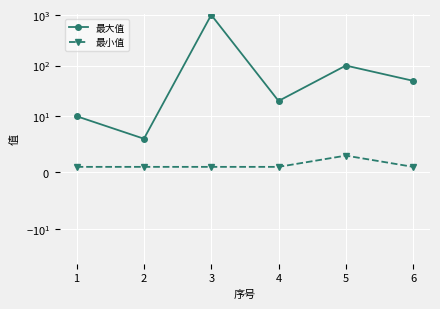

How many categories are shown in the chart?

6